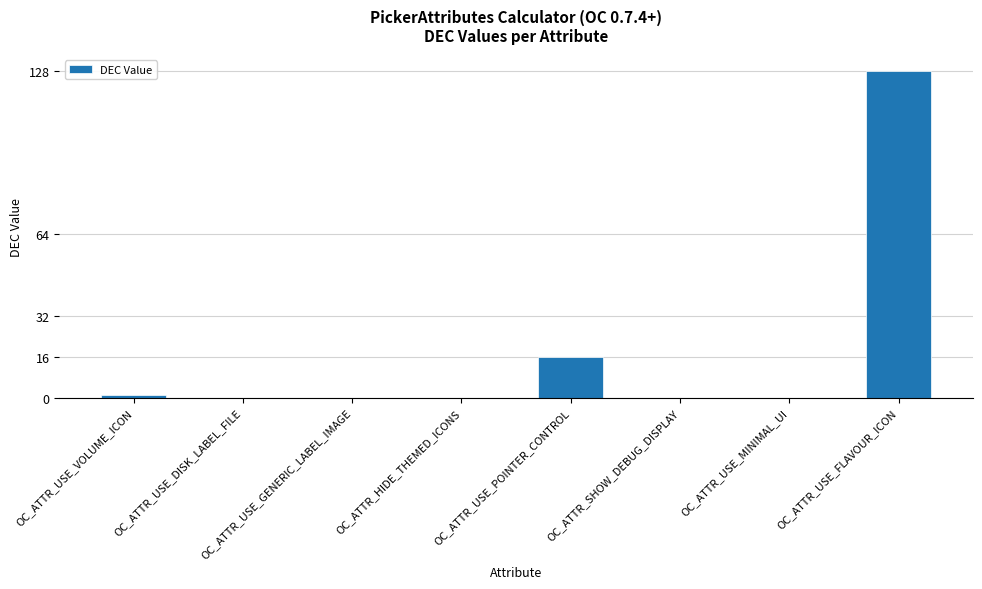

What is the change in value from OC_ATTR_HIDE_THEMED_ICONS to OC_ATTR_USE_FLAVOUR_ICON?

+128